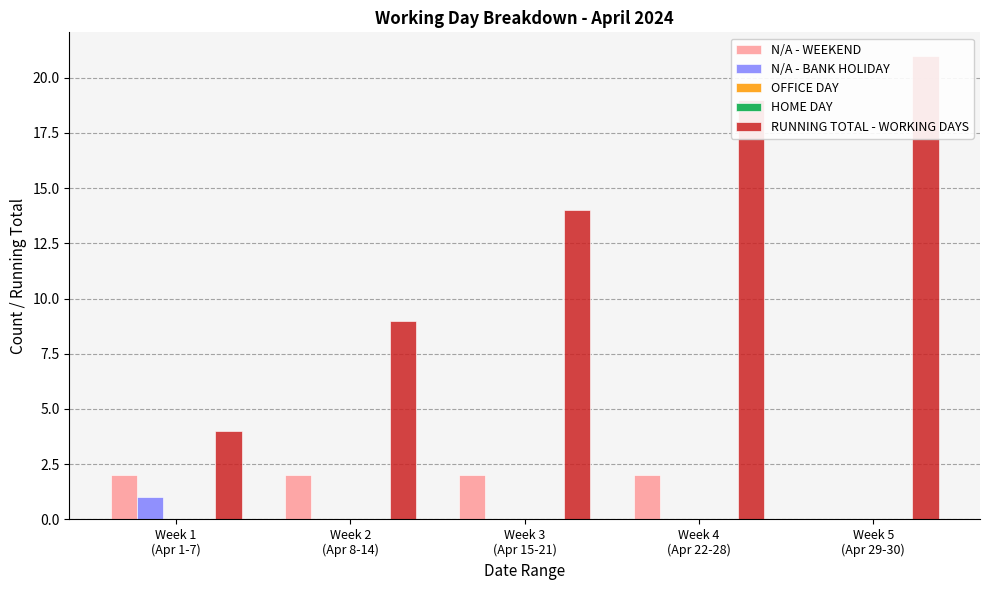

What is the label of the 1st bar from the left?

Week 1
(Apr 1-7)